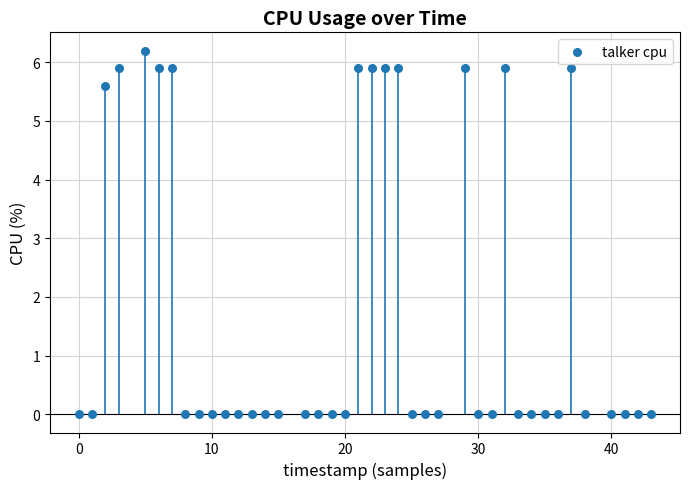

What Y value in the scatter plot is closest to 3?

5.6